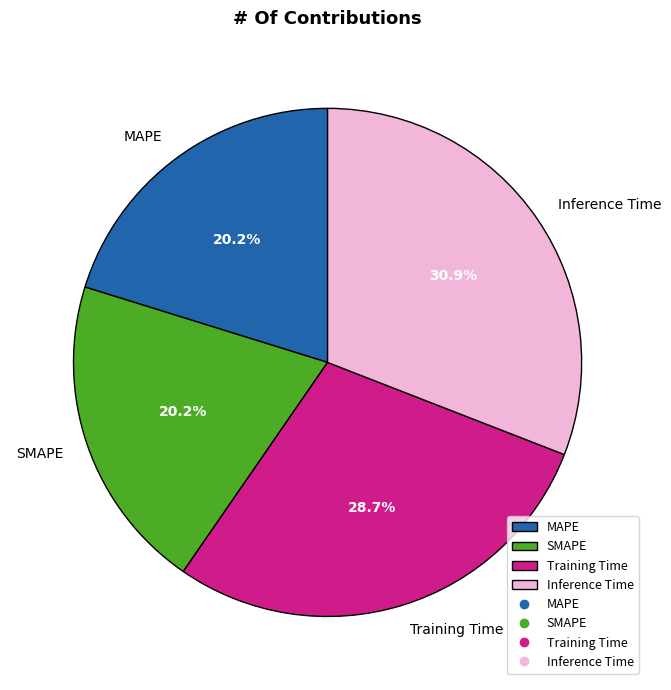

Between Training Time and Inference Time, which is larger?

Inference Time